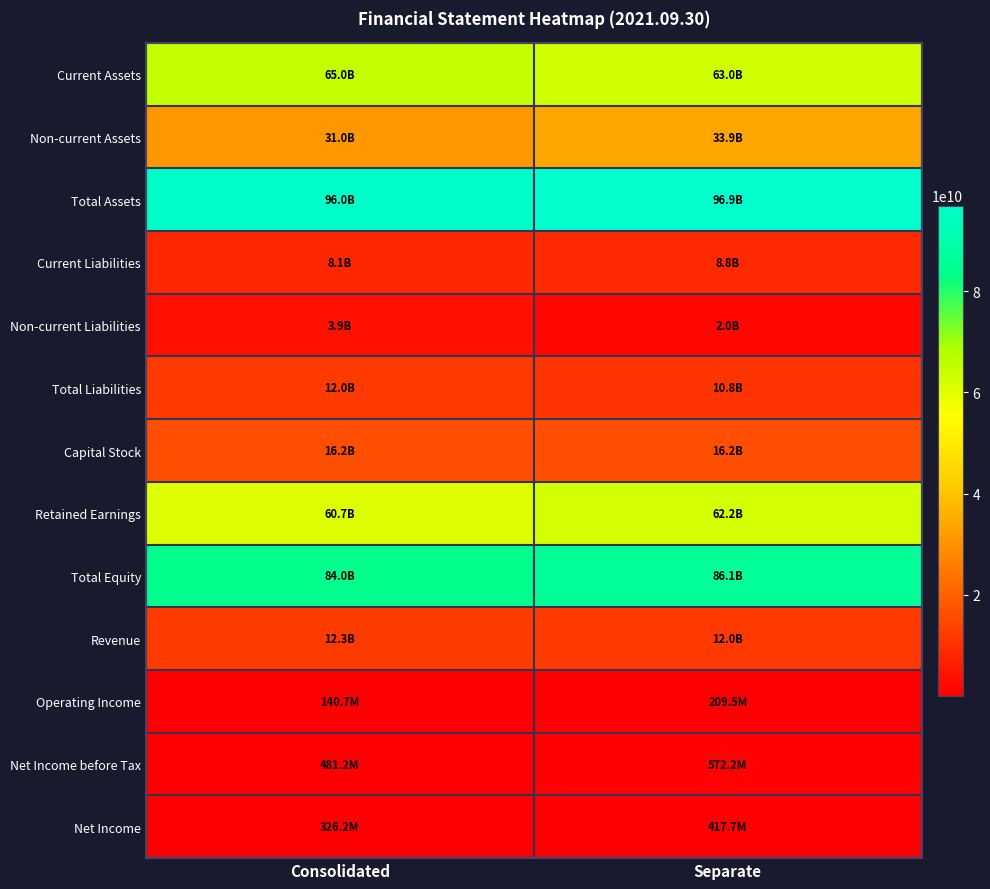

Rank the series at Consolidated from lowest to highest value.

Operating Income, Net Income, Net Income before Tax, Non-current Liabilities, Current Liabilities, Total Liabilities, Revenue, Capital Stock, Non-current Assets, Retained Earnings, Current Assets, Total Equity, Total Assets